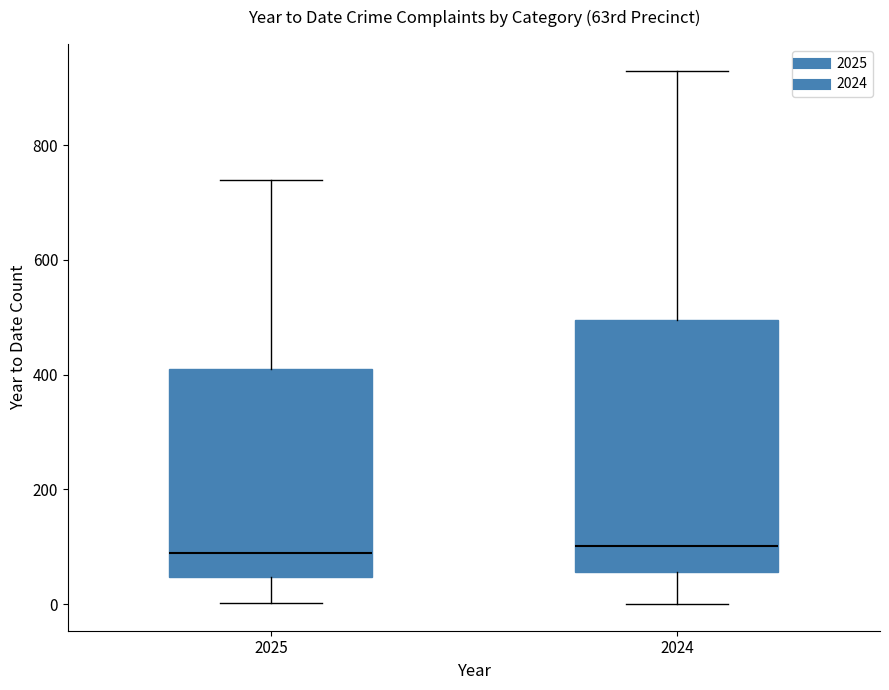

Where does the lower whisker of the box at x = 2024 end on the y-axis? The values are not printed on the chart, so give them approximately, as read against the axis.

0